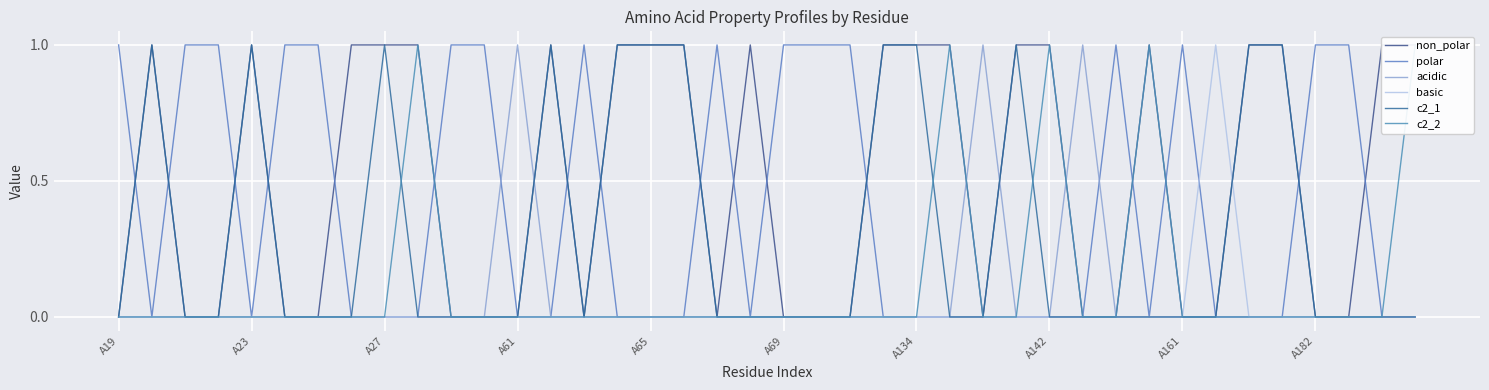

Is this an area chart (filled region under the line)?

No